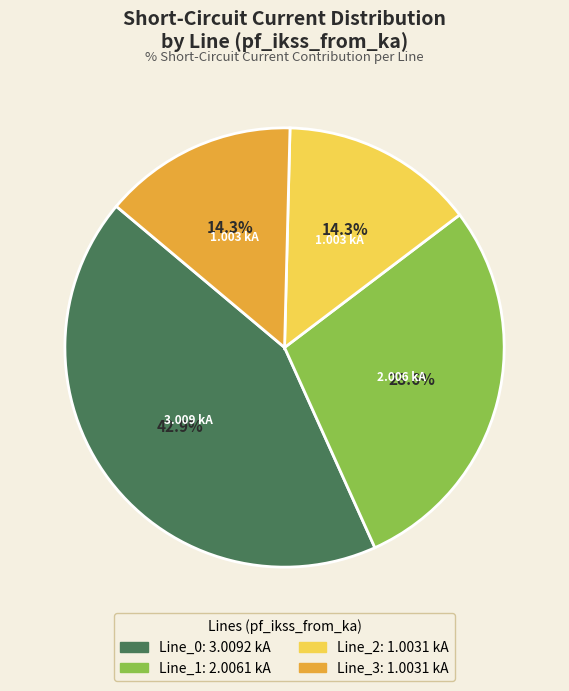

To the nearest percent, what portion does Line_0 represent?

43%